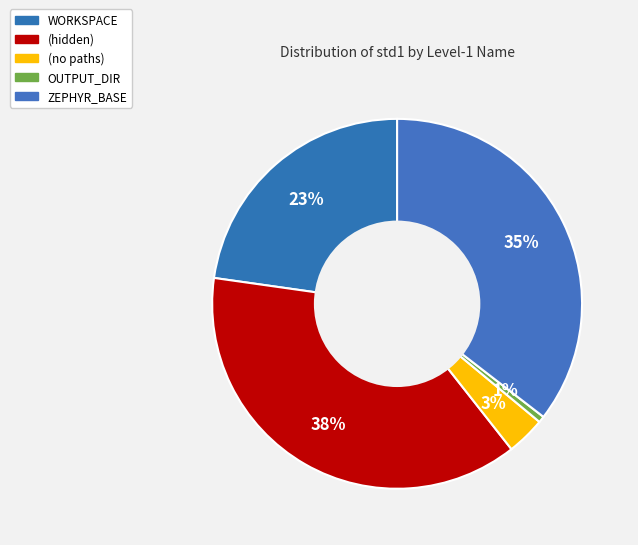

How many segments does this pie chart have?

5